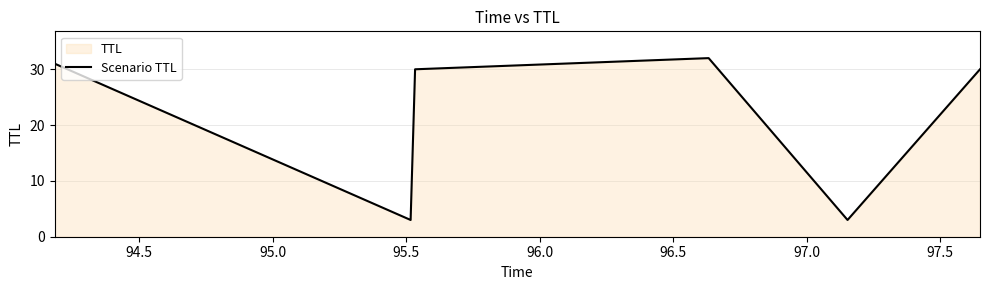

What is the smallest value displayed?

3